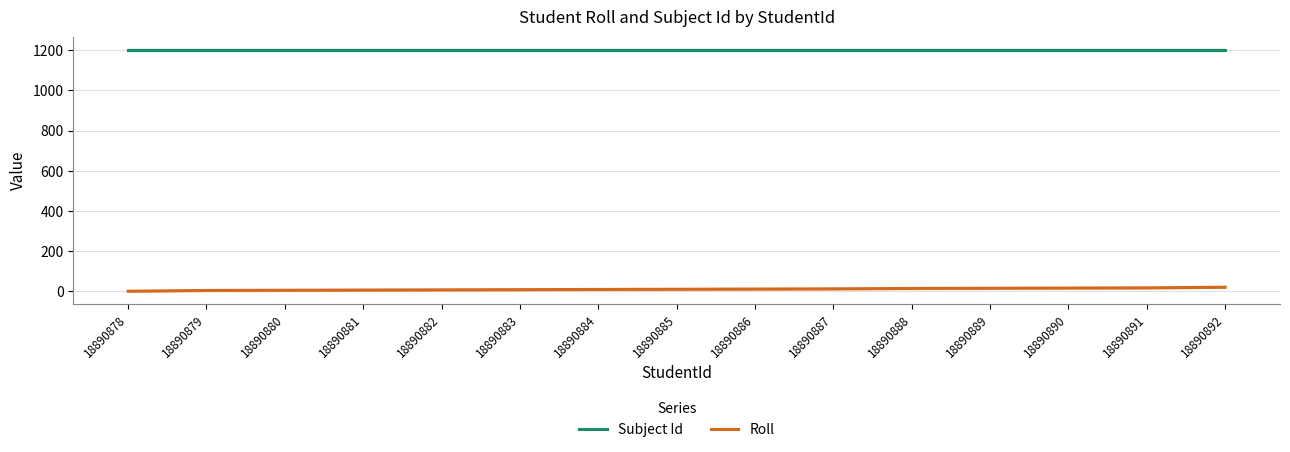

The value of Subject Id at 18890886 is 658. True or false?

False